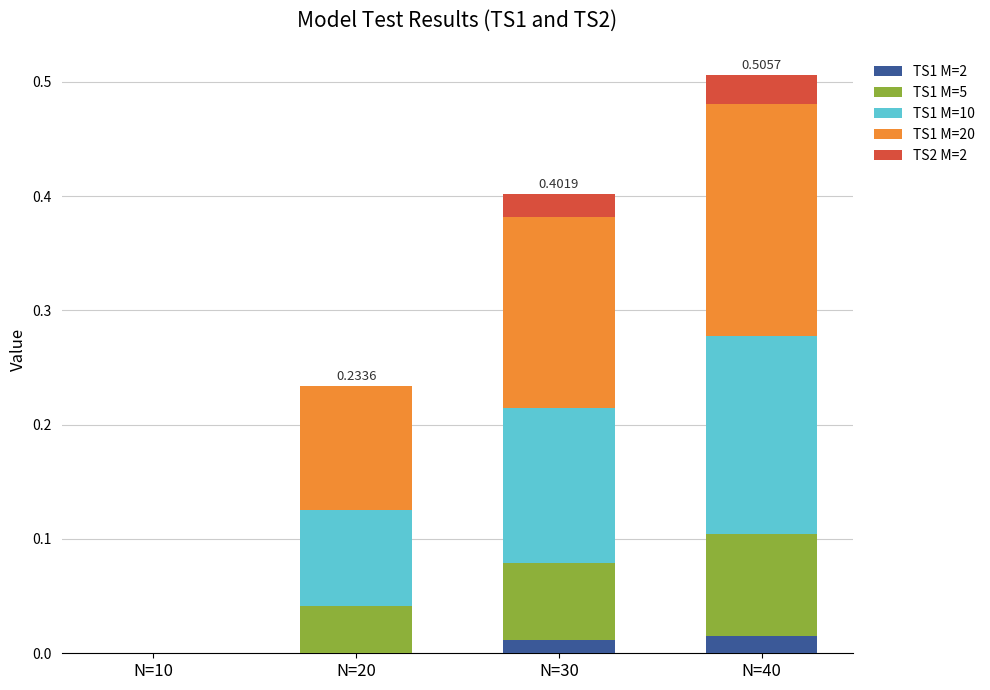

How many distinct data groups are displayed?

5